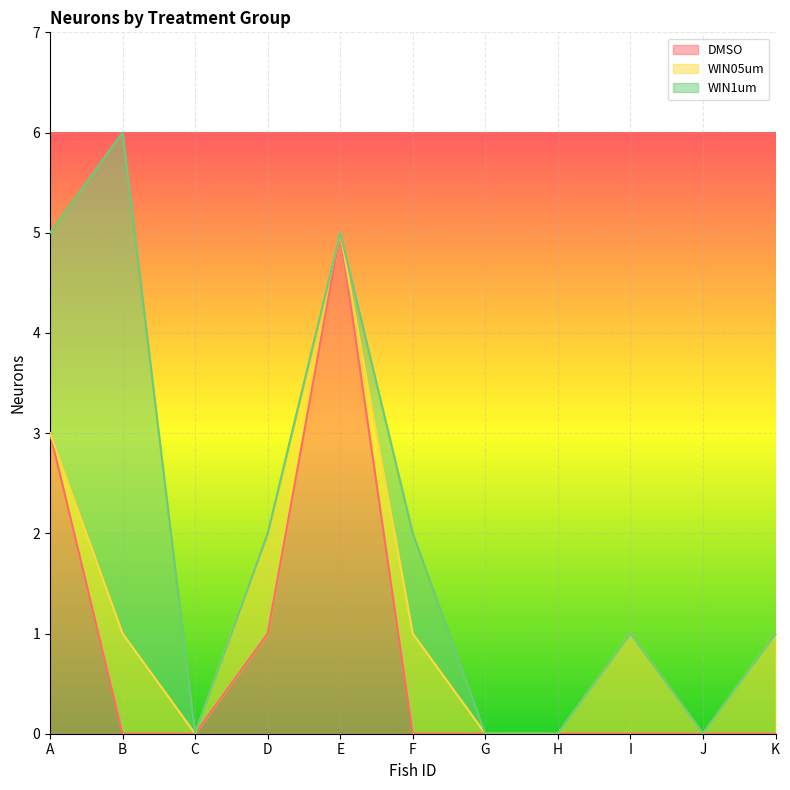

Count the number of categories in the chart.

11